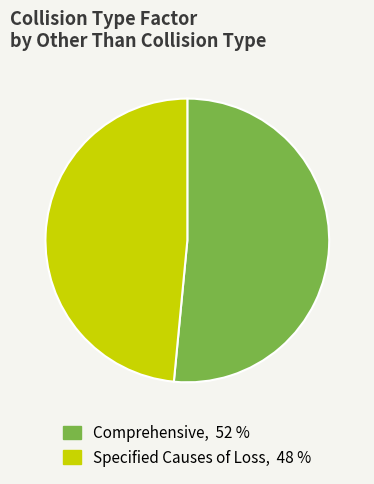

Combined, do Specified Causes of Loss and Comprehensive account for over 50%?

Yes